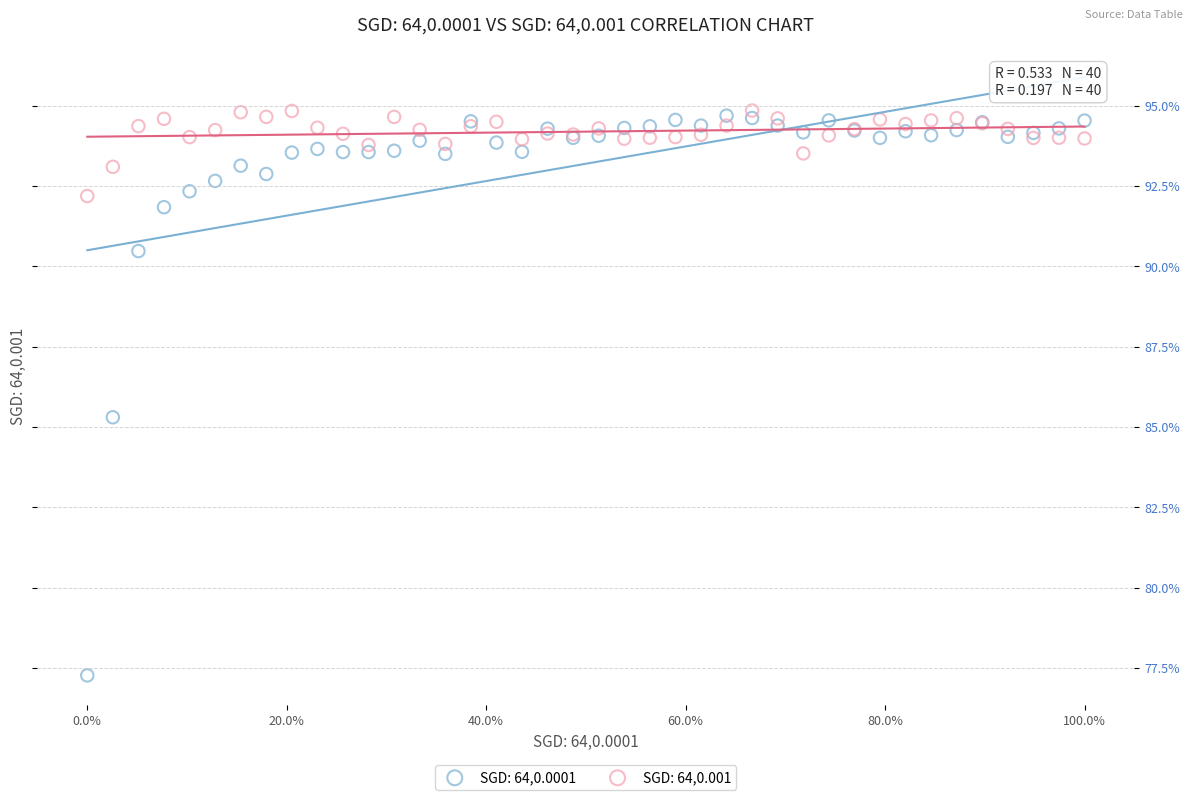

What are all the series names shown in the legend?

SGD: 64,0.0001, SGD: 64,0.001